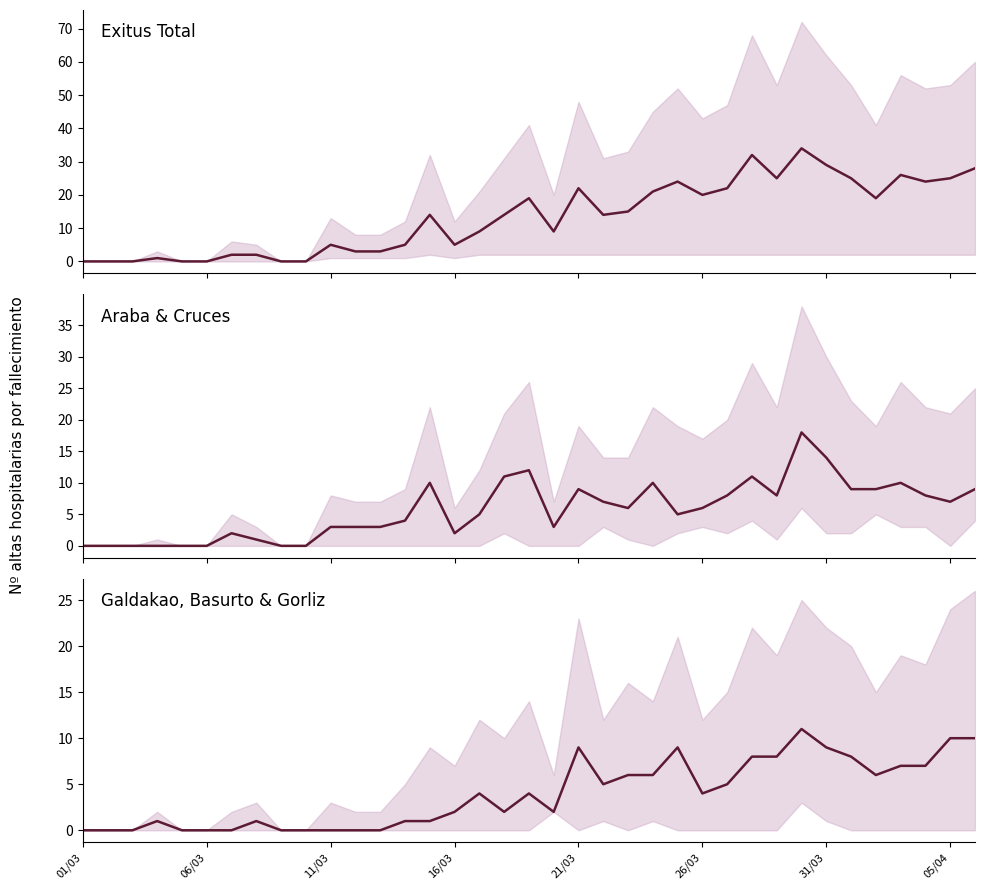

Which label corresponds to the largest value in the chart?

29